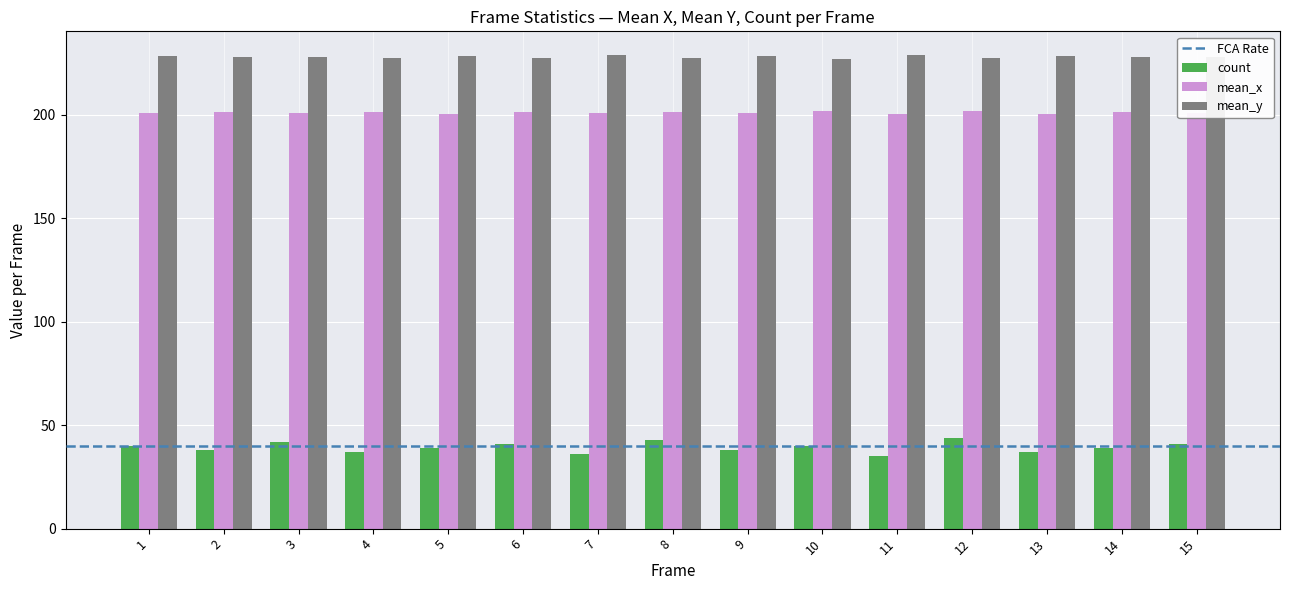

How many bars are there in each group?

3